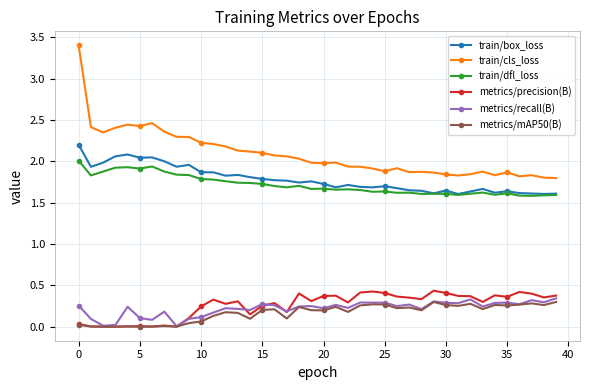

True or false: train/dfl_loss and metrics/precision(B) cross at least once.

False